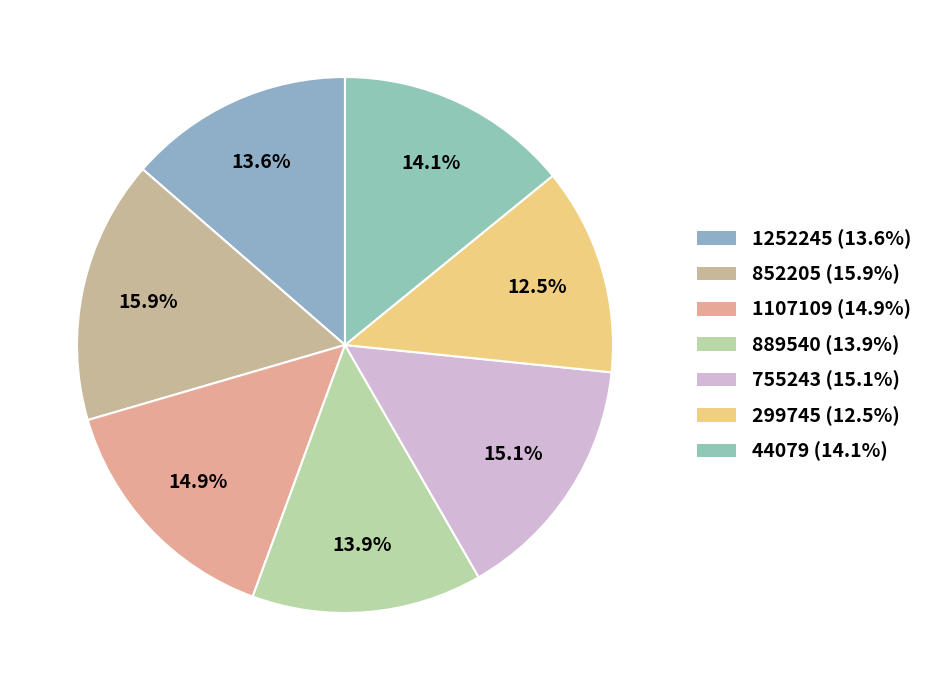

To the nearest percent, what is the difference between the 889540 and 852205 slice percentages?

2%